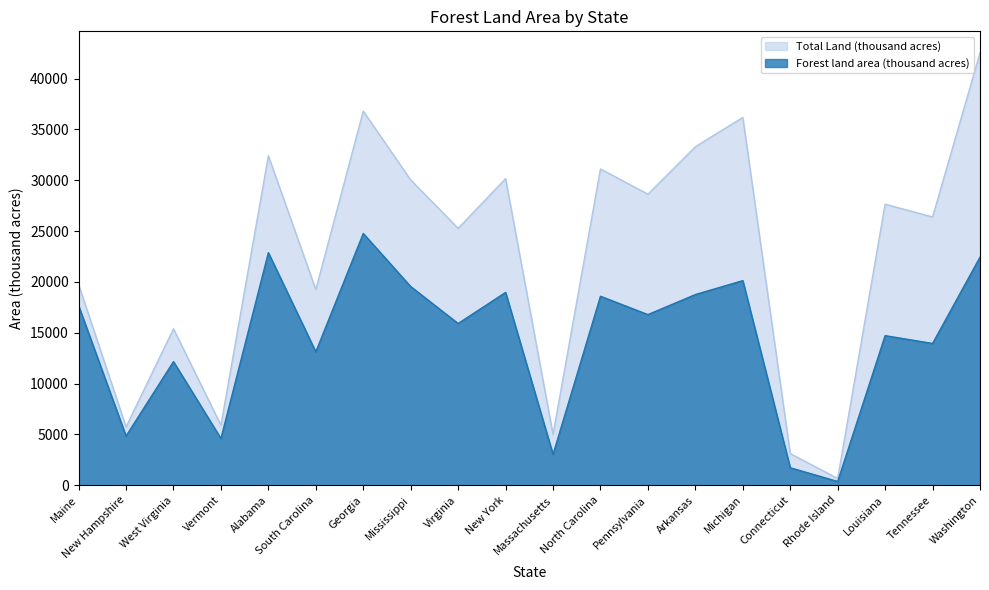

What is the label of the 6th point from the right?

Michigan